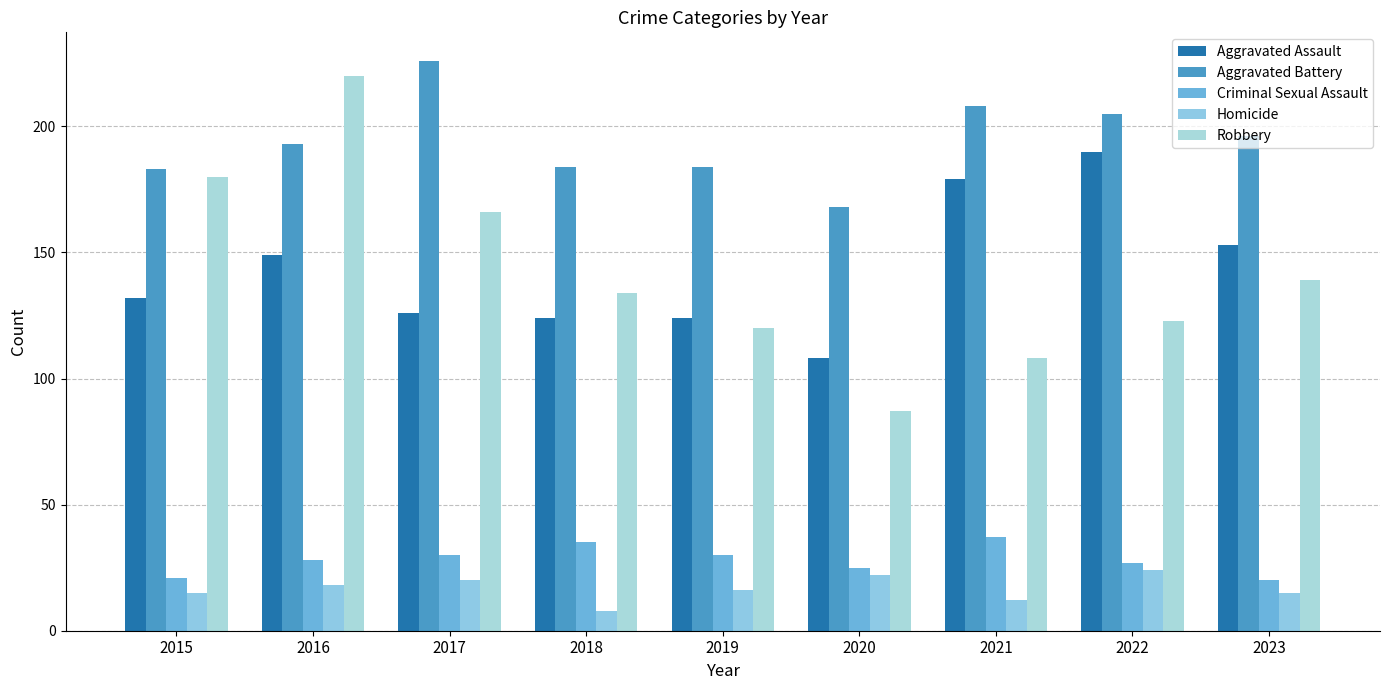

What is the difference between the second highest and minimum values in the Aggravated Battery series?

40